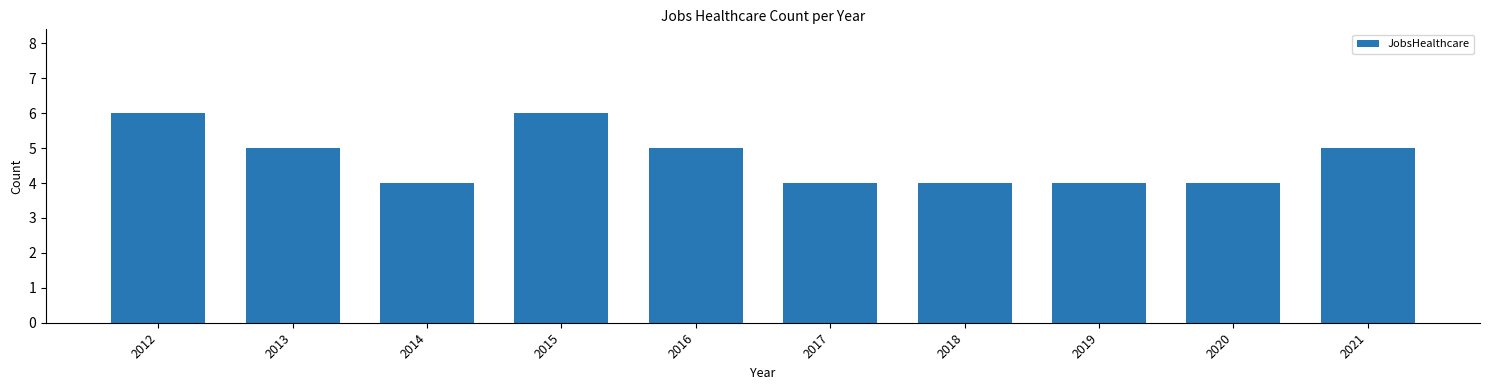

Does the chart contain any negative values?

No